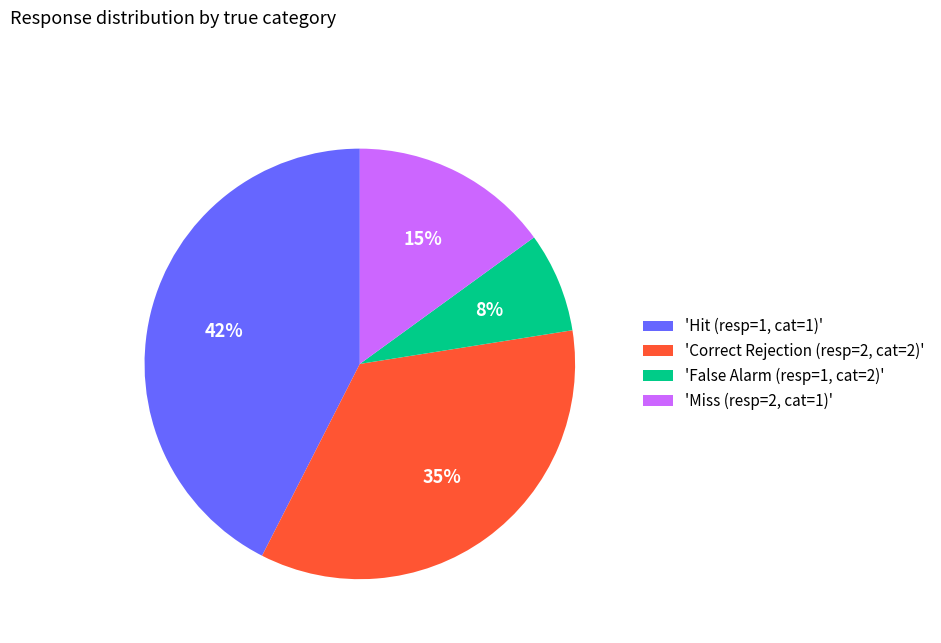

Which category has the biggest portion of the pie?

'Hit (resp=1, cat=1)'